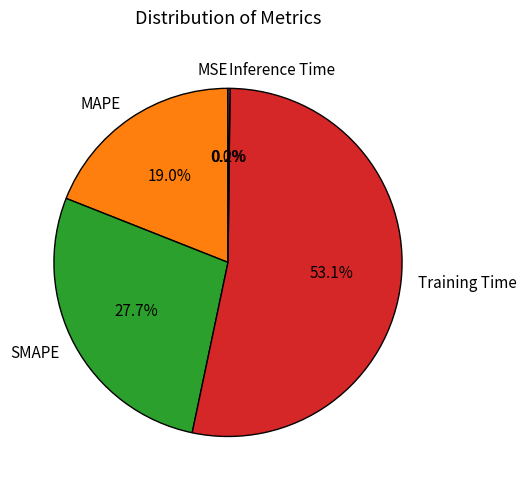

To the nearest percent, what is the average slice percentage?

20%